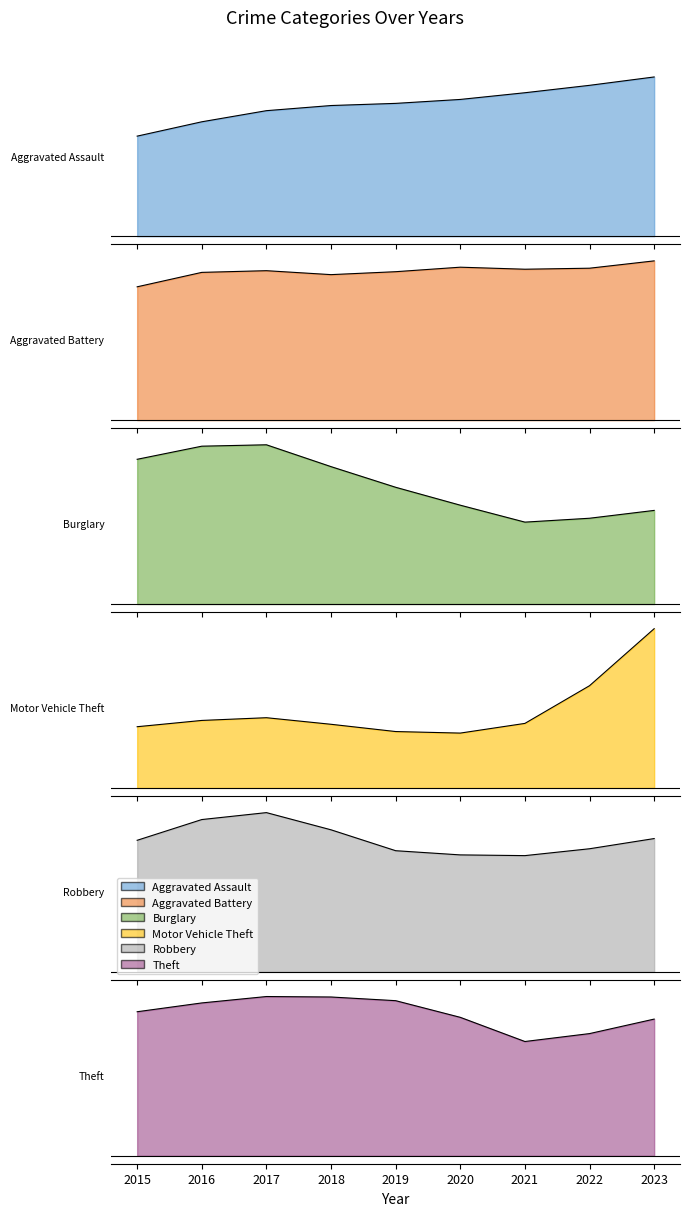

Rank the series by their maximum value, from highest to lowest.

Theft, Motor Vehicle Theft, Burglary, Robbery, Aggravated Battery, Aggravated Assault